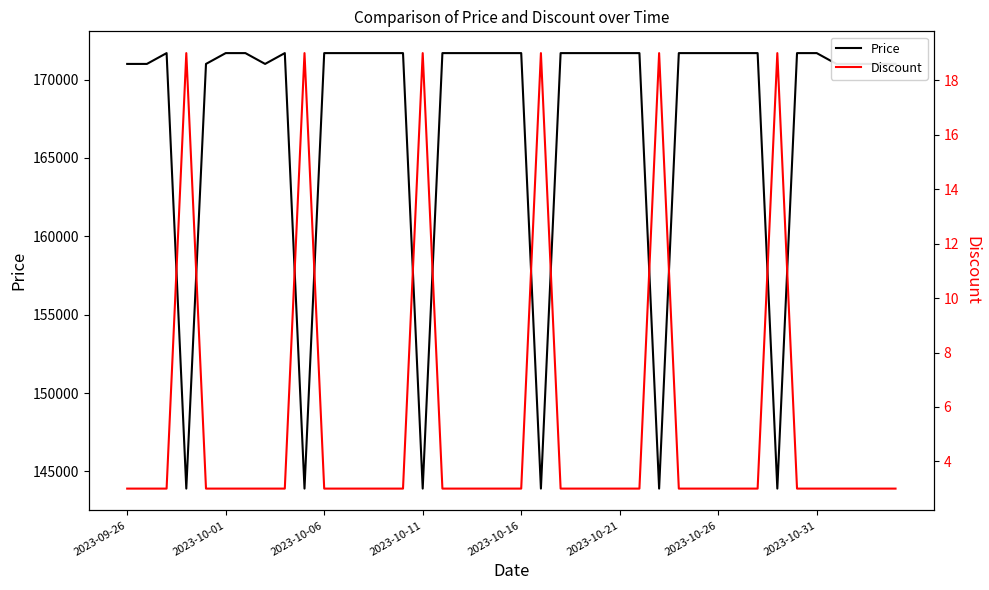

At which category is the sum across all series the highest?

2023-10-06